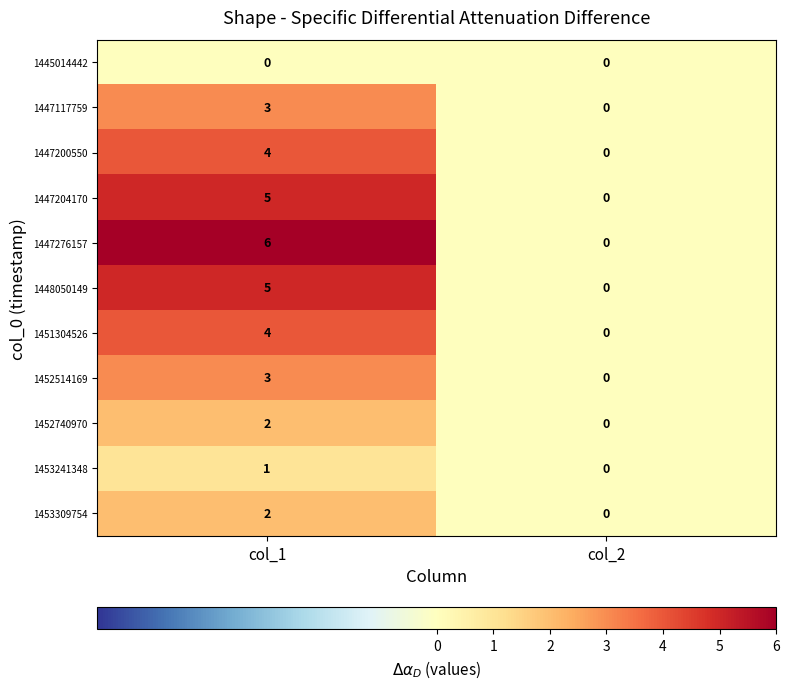

What is the difference between the maximum and minimum values in the 1448050149 series?

5